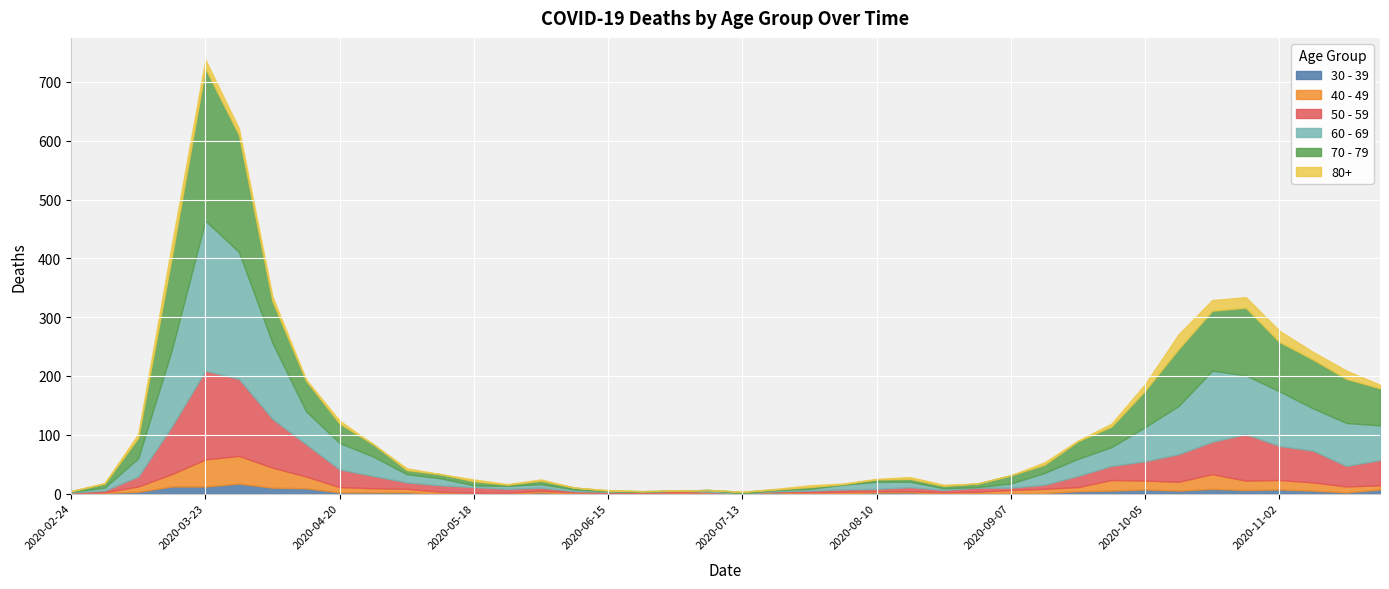

At 2020-03-23, list the series in order from smallest to largest.

30 - 39, 80+, 40 - 49, 50 - 59, 60 - 69, 70 - 79